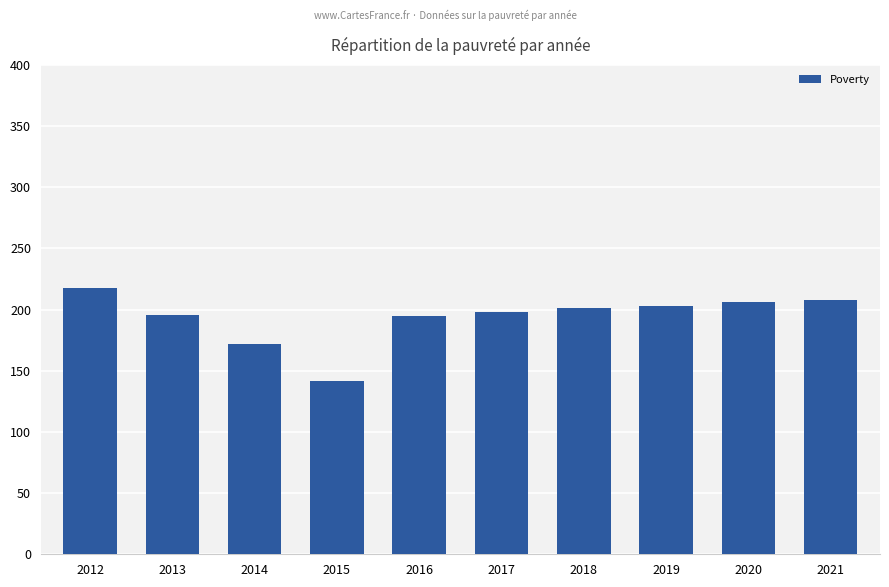

What is the change in value from 2012 to 2013?

-22